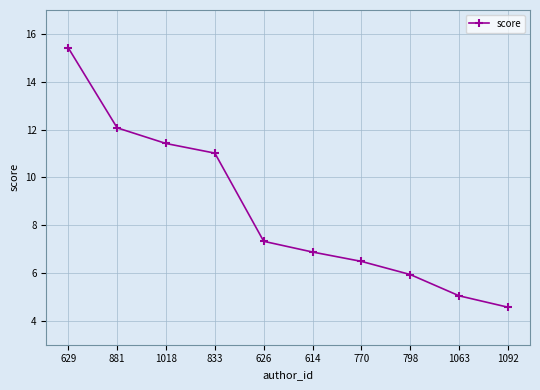

List the labels in order of value, smallest first.

1092, 1063, 798, 770, 614, 626, 833, 1018, 881, 629